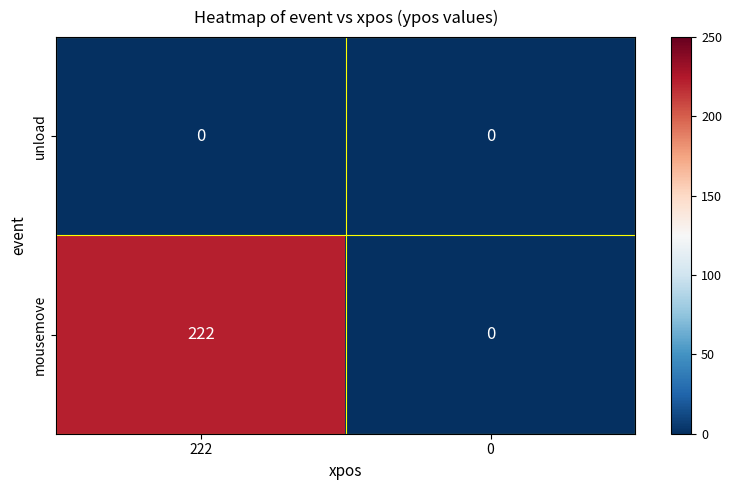

Rank the series at 222 from lowest to highest value.

unload, mousemove